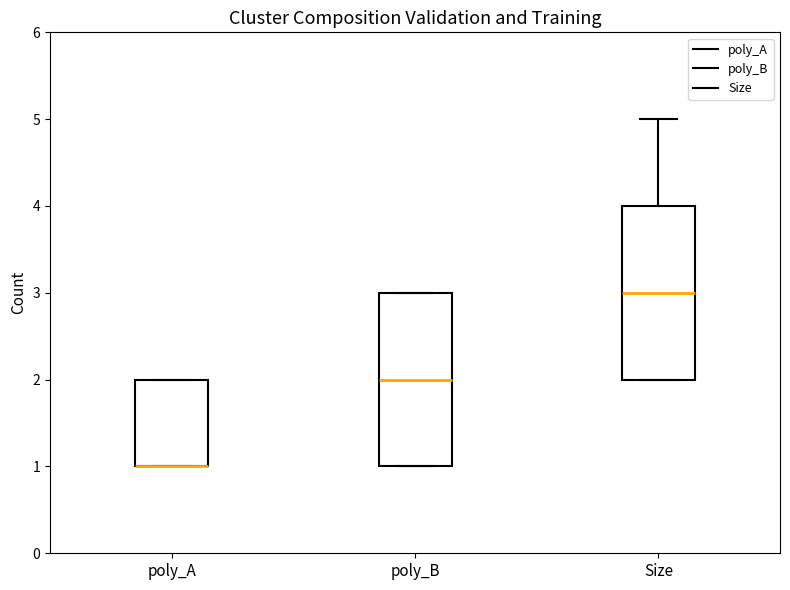

Reading left to right, read every box against the y-axis: the position of its median line, the range the box covers, and the ends of its whiskers. The values are not printed on the chart, so give them approximately, as read against the axis.

poly_A: median 1 (drawn on the box's lower edge), box 1 to 2, whiskers 1 to 2
poly_B: median 2, box 1 to 3, whiskers 1 to 3
Size: median 3, box 2 to 4, whiskers 2 to 5